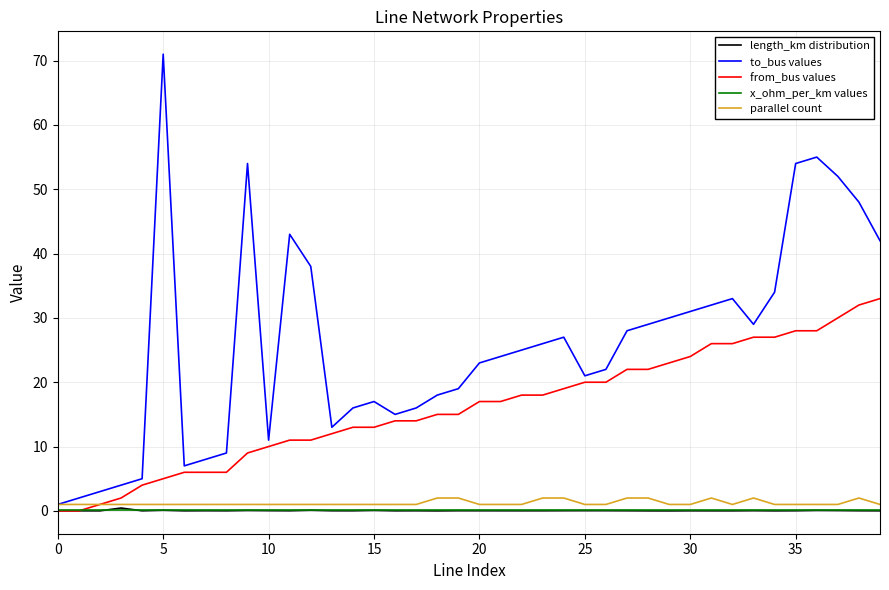

Count the number of categories in the chart.

40